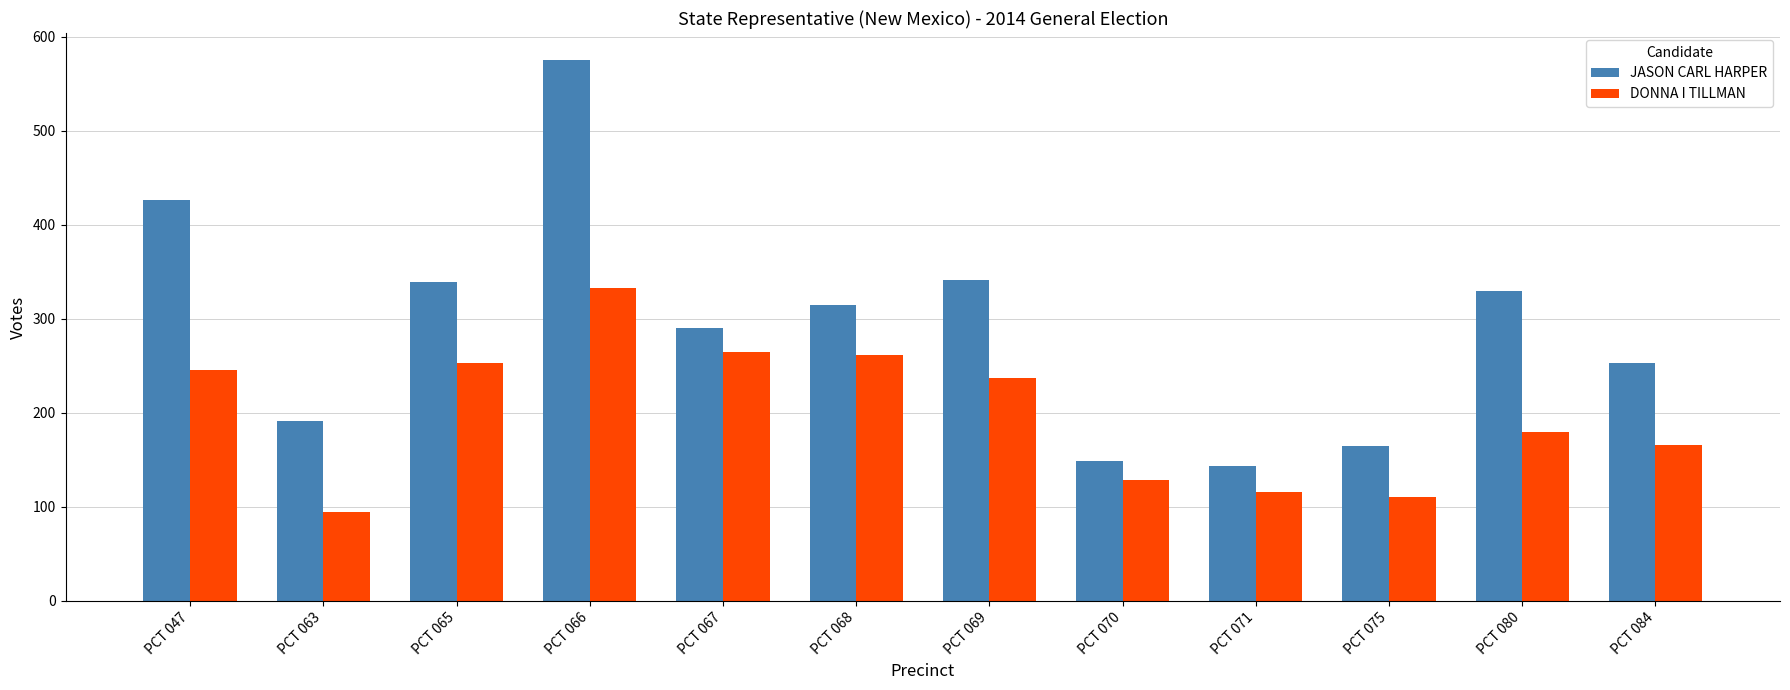

How many series are shown in this chart?

2